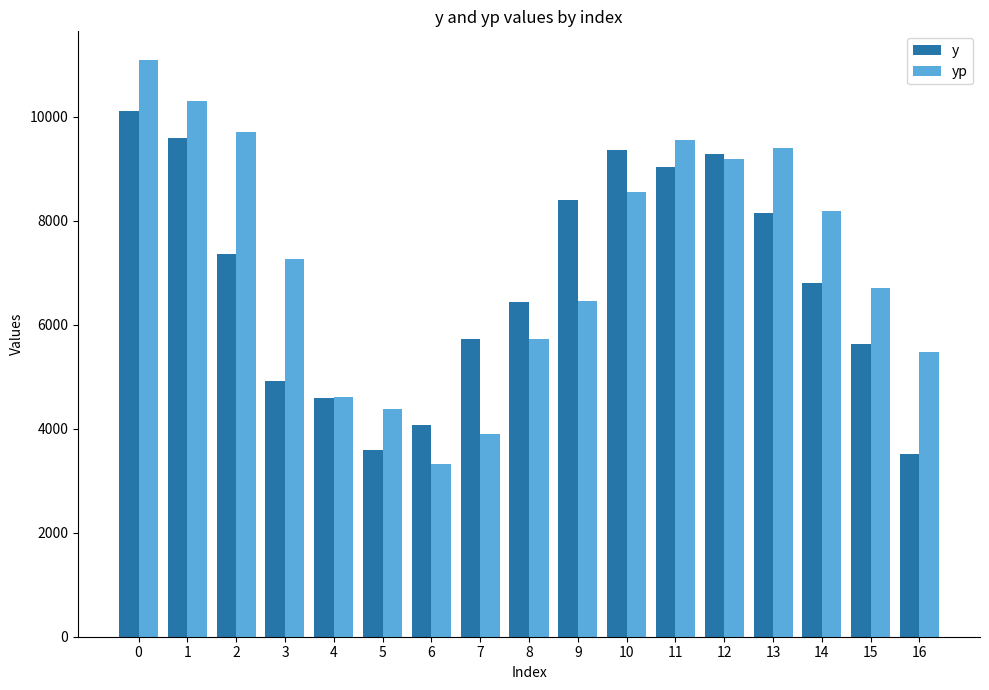

Reading left to right, transcribe all the data shown in this chart.

y: 10120.0	9600.0	7360.0	4920.0	4600.0	3600.0	4080.0	5720.0	6440.0	8400.0	9360.0	9040.0	9280.0	8160.0	6800.0	5640.0	3520.0
yp: 11091.7	10297.9	9717.0	7263.1	4615.9	4376.0	3325.3	3894.8	5719.8	6462.2	8565.1	9564.0	9188.2	9403.5	8182.5	6709.8	5483.4